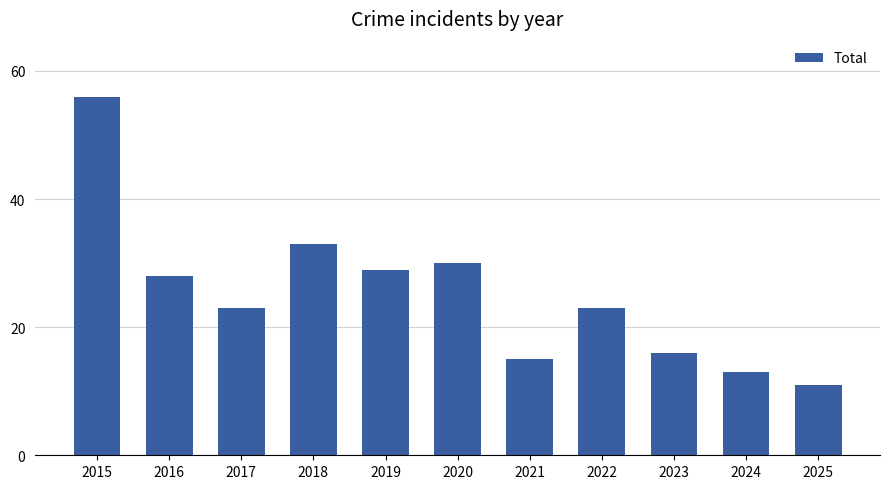

What is the value of the 2nd bar from the left?

28